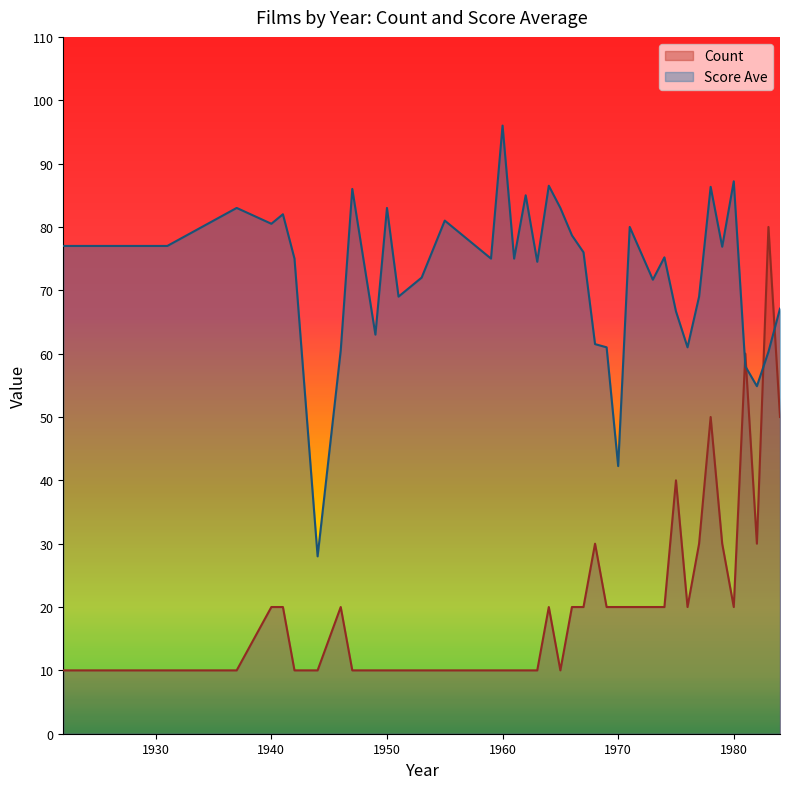

Is it true that the value at 1960 is 60.3?

False